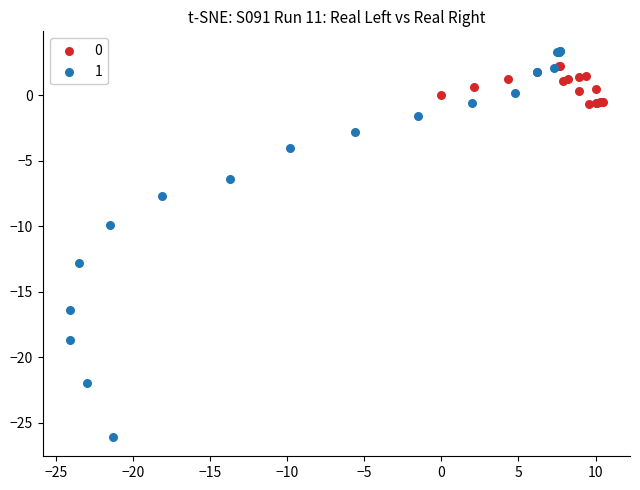

What are all the series names shown in the legend?

0, 1